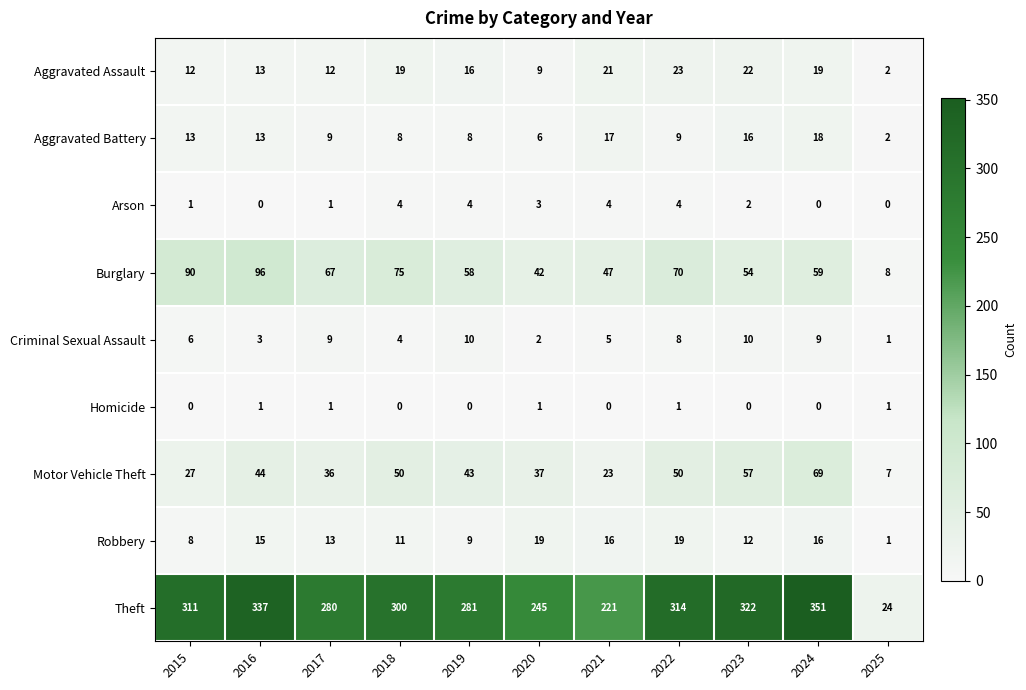

Rank the series by their maximum value, from lowest to highest.

Homicide, Arson, Criminal Sexual Assault, Aggravated Battery, Robbery, Aggravated Assault, Motor Vehicle Theft, Burglary, Theft